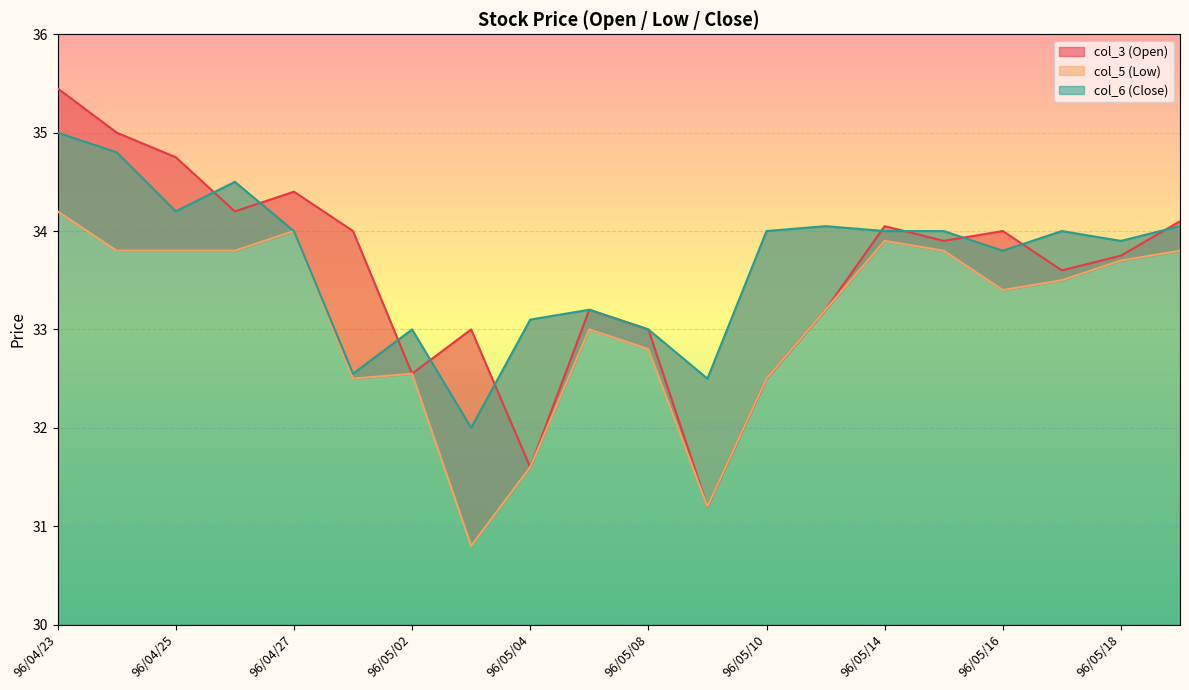

At 96/05/02, list the series in order from largest to smallest.

col_6 (Close), col_3 (Open), col_5 (Low)